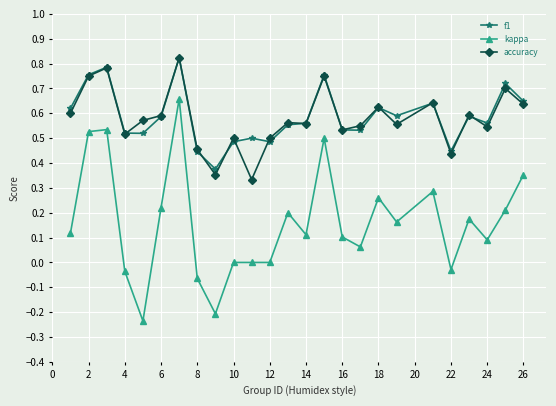

True or false: kappa has more than 2 points higher than both neighbors.

True